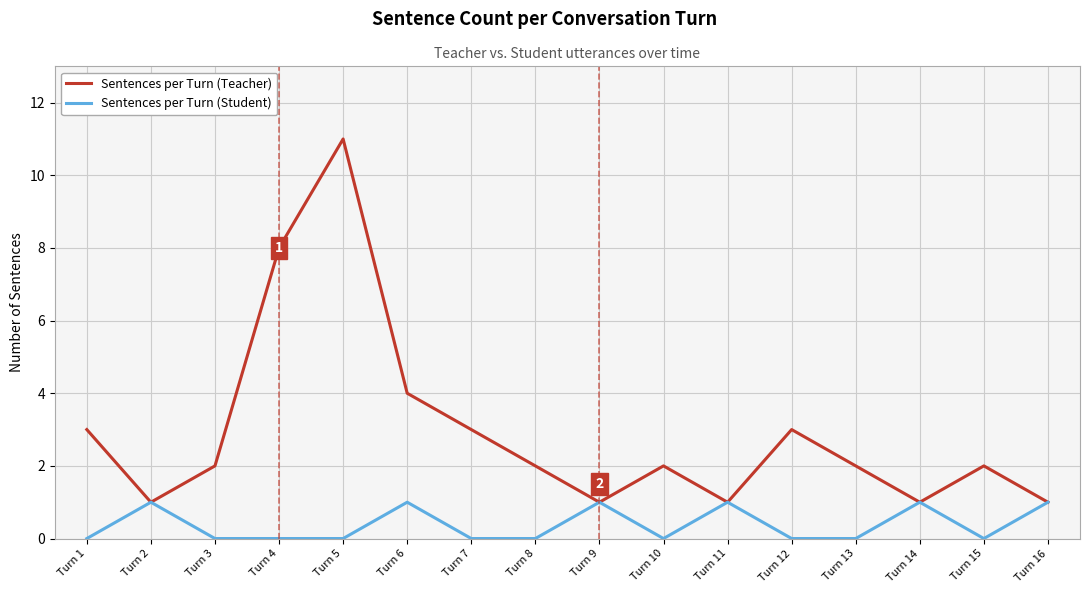

Is it true that Sentences per Turn (Teacher) equals 3 at Turn 12?

True